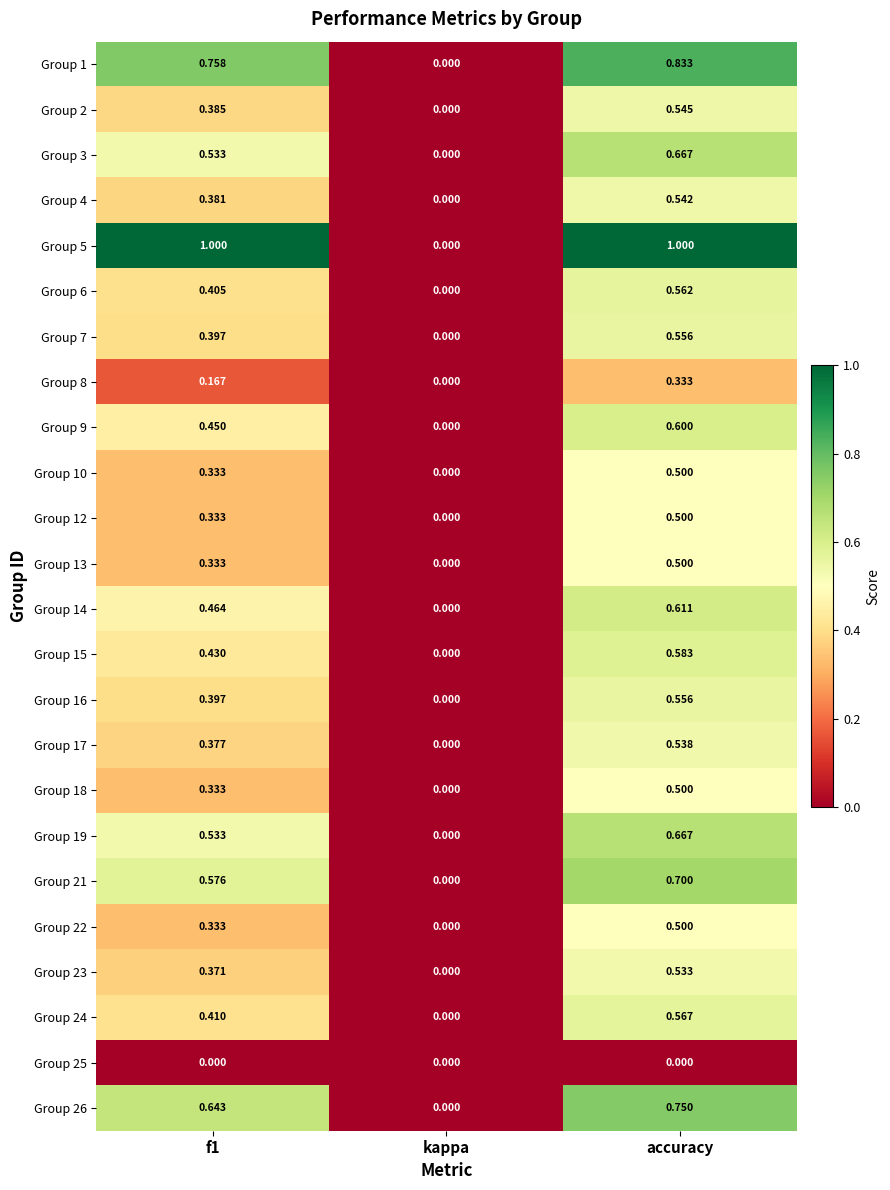

How many data points does each series have?

3